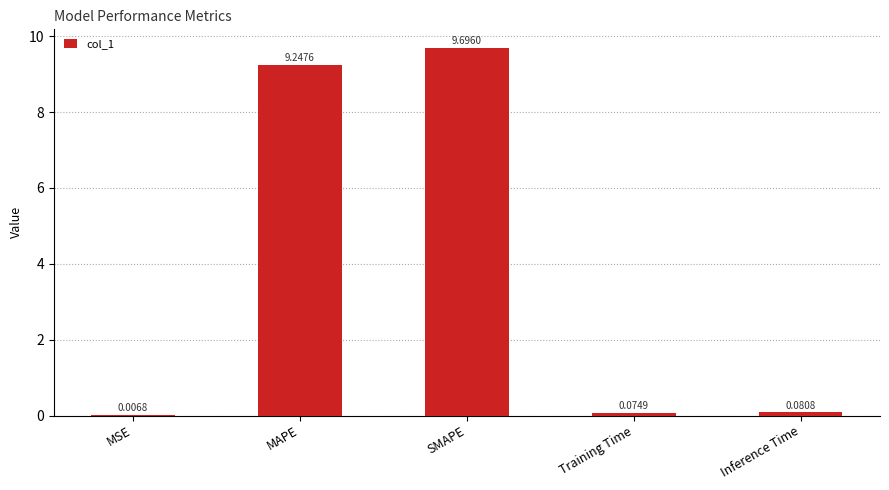

Between MSE and MAPE, which is larger?

MAPE